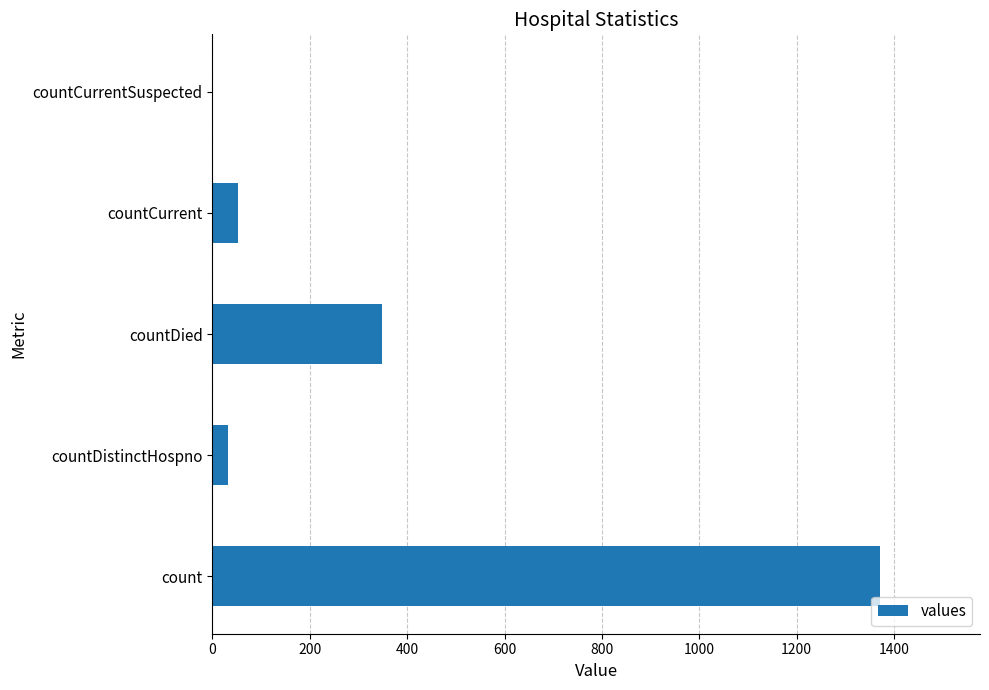

Count the number of categories in the chart.

5